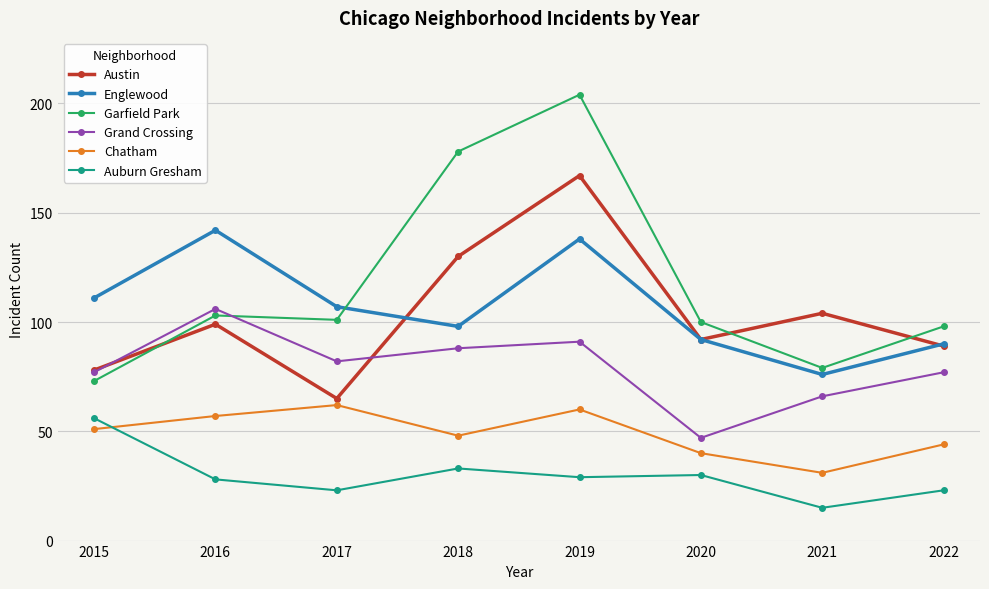

What is the total value across all series at 2019?

689